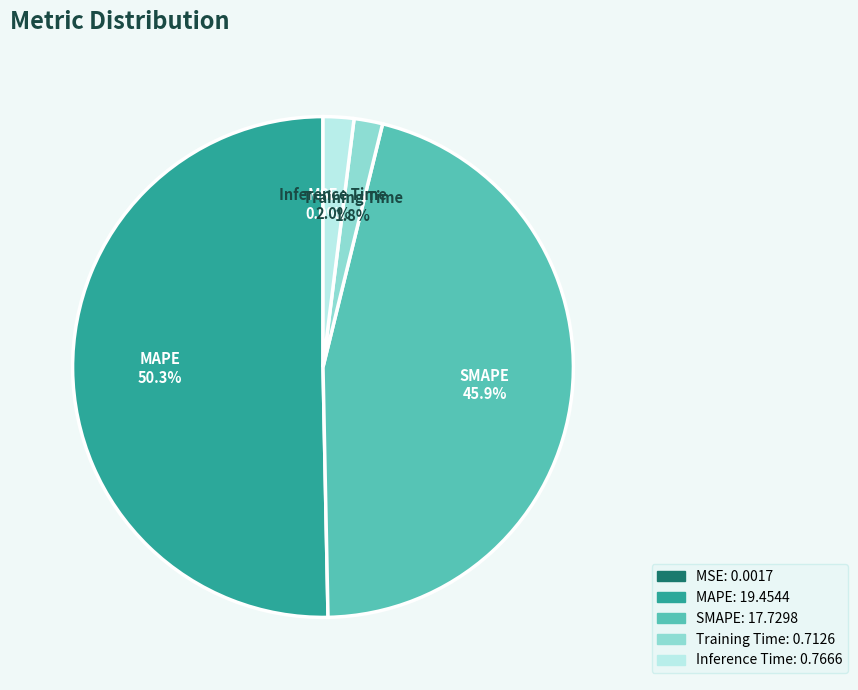

Which has a higher value, Training Time or MAPE?

MAPE